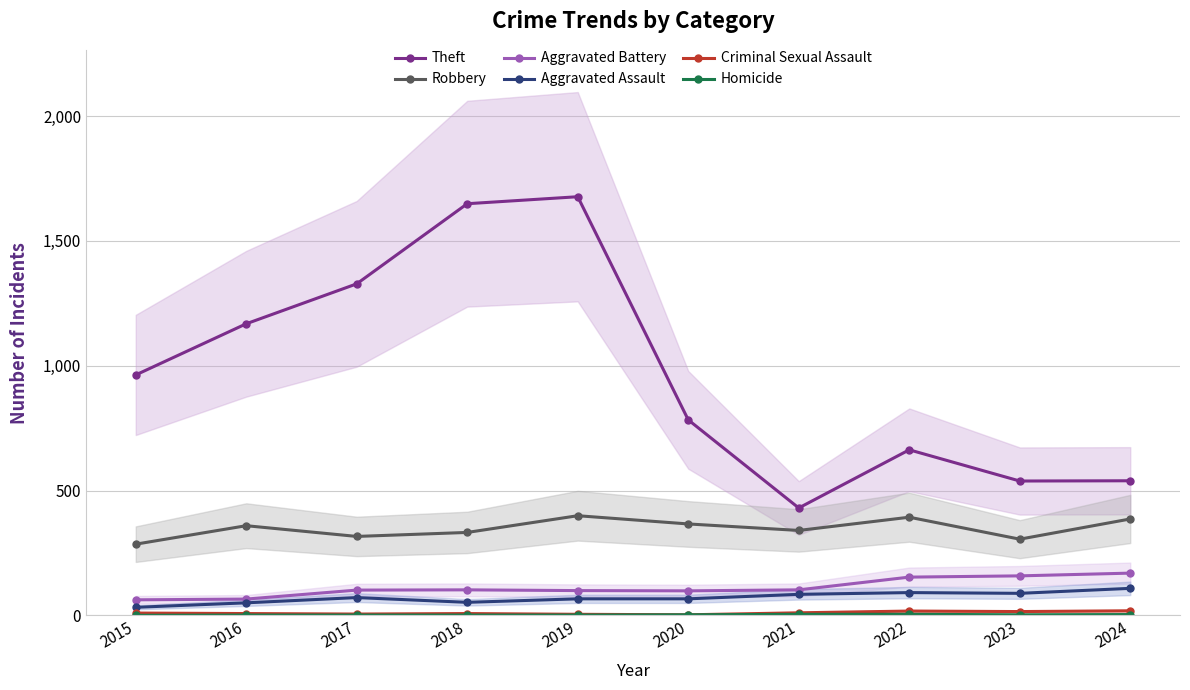

Does the chart display data point markers on the line(s)?

Yes